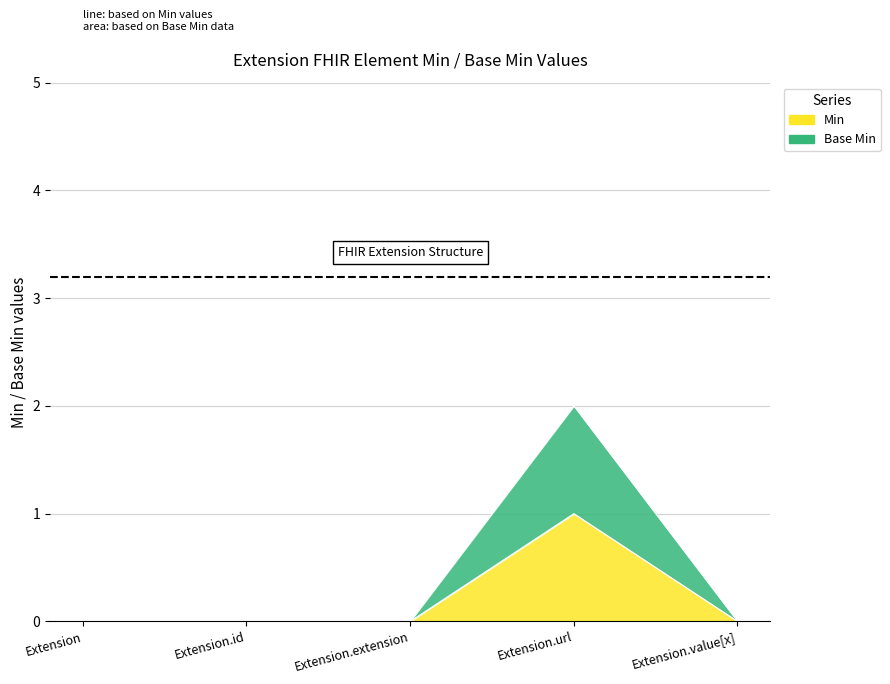

How many values in the Base Min series exceed 0?

1